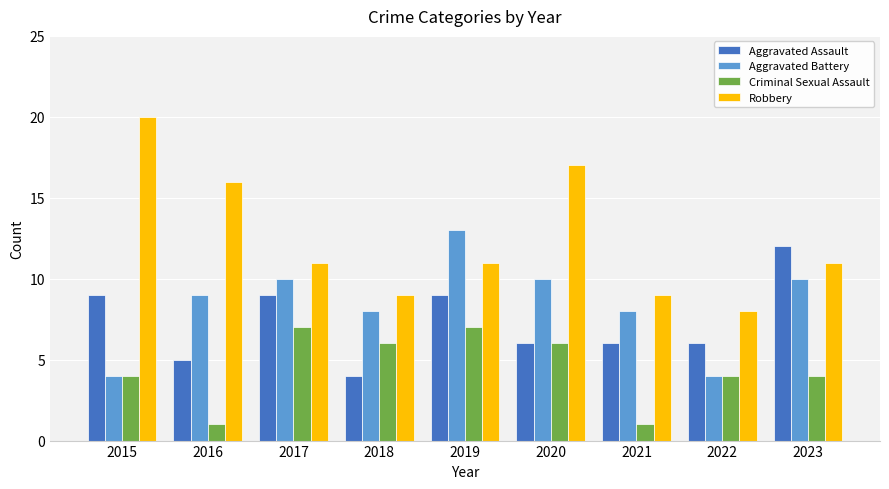

What is the difference between the Robbery values at 2015 and 2020?

3